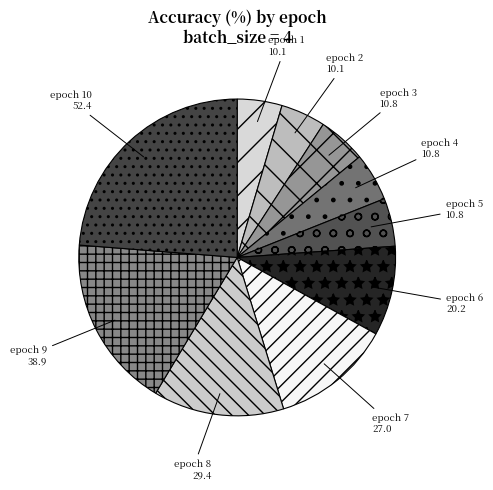

Does epoch 2 represent more than half of the total?

No